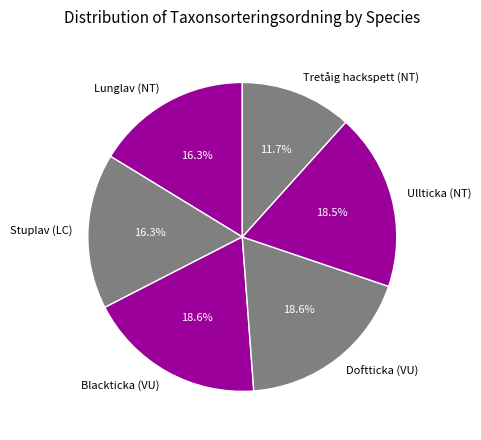

To the nearest percent, what is the difference between the Blackticka (VU) and Lunglav (NT) slice percentages?

2%